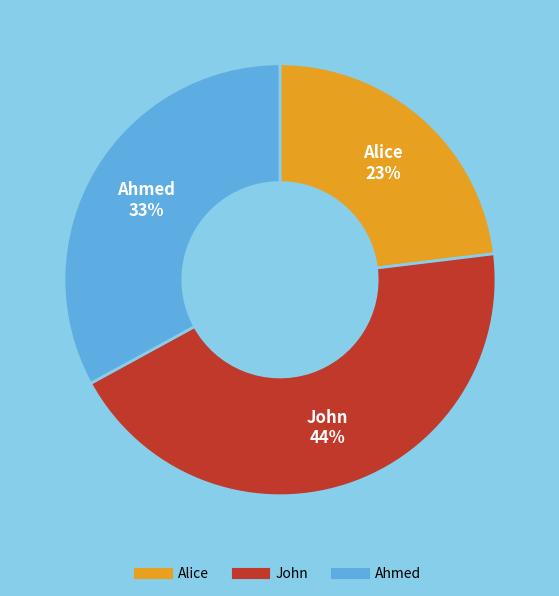

Rank the categories by value from lowest to highest.

Alice, Ahmed, John